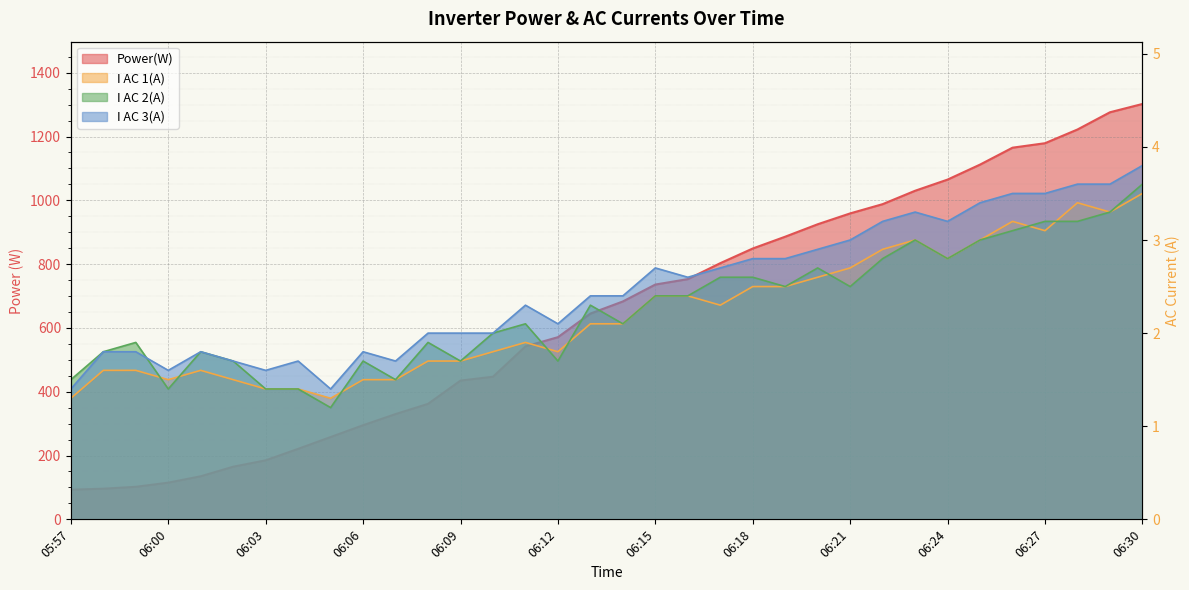

What is the average value of the I AC 1(A) series?

2.2